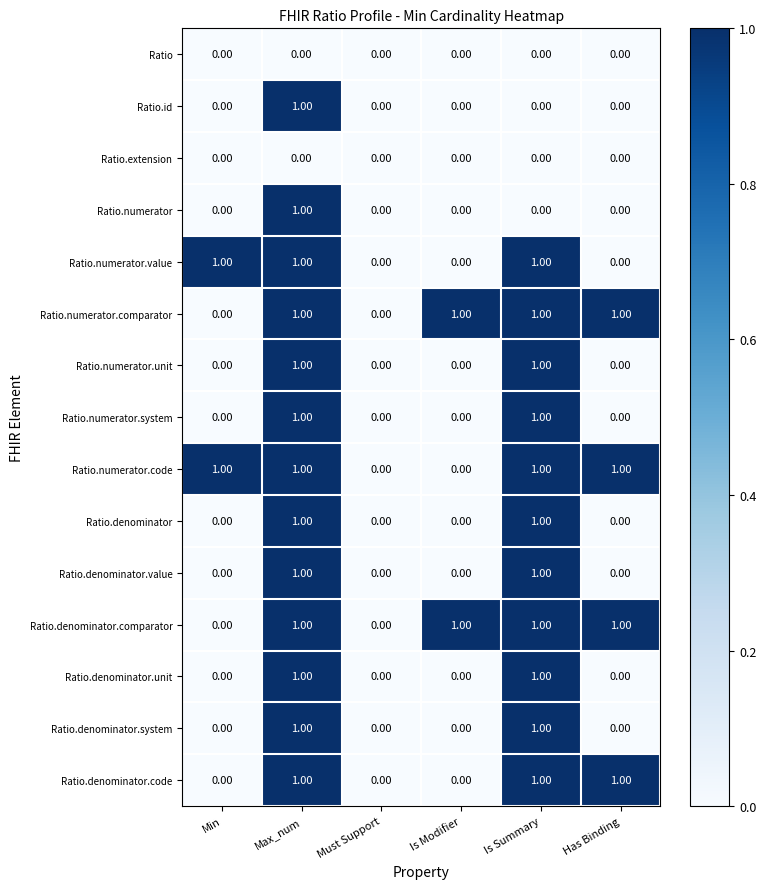

At which category is the sum across all series the highest?

Max_num